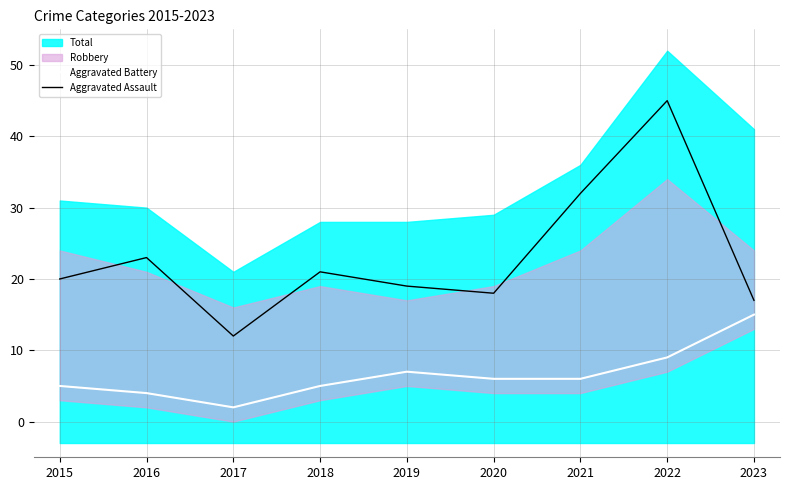

Is the value of Aggravated Battery at 2016 greater than the value of Aggravated Assault at 2017?

No